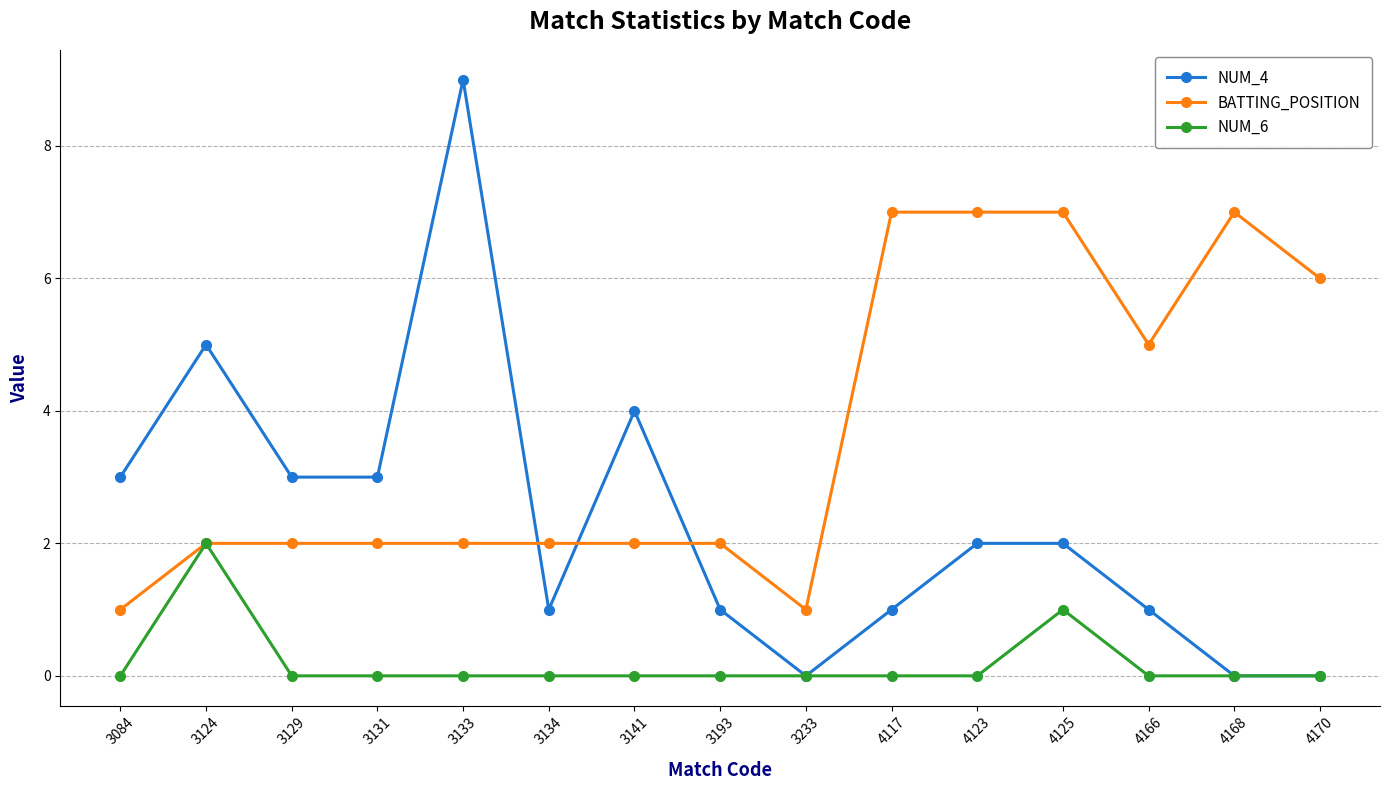

How many lines are shown in the chart?

3